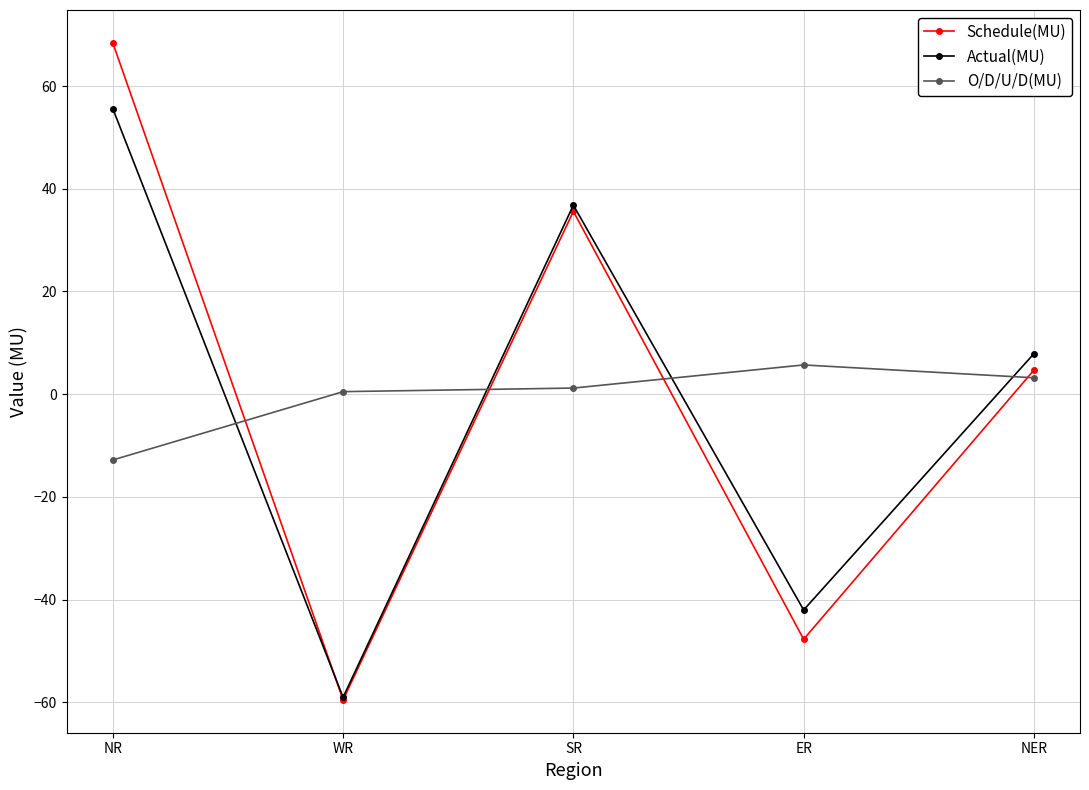

Between NR and WR, which series saw the biggest shift?

Schedule(MU)